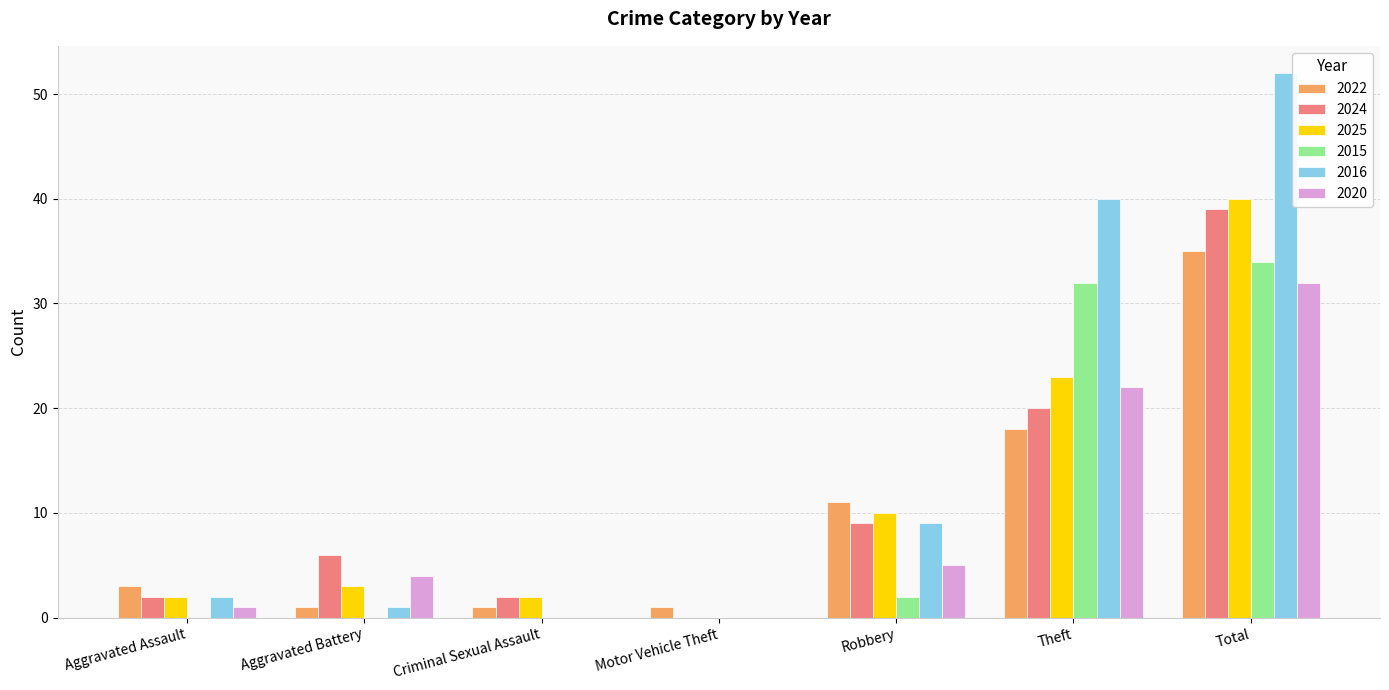

The value of 2022 at Total is 48. True or false?

False